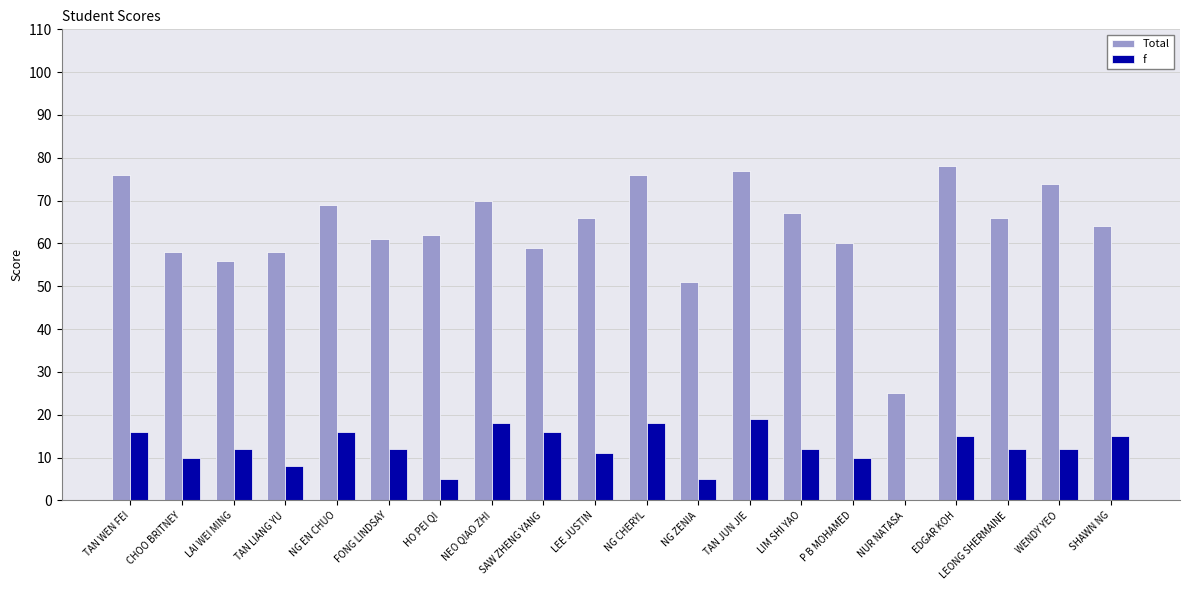

Are the bars horizontal?

No